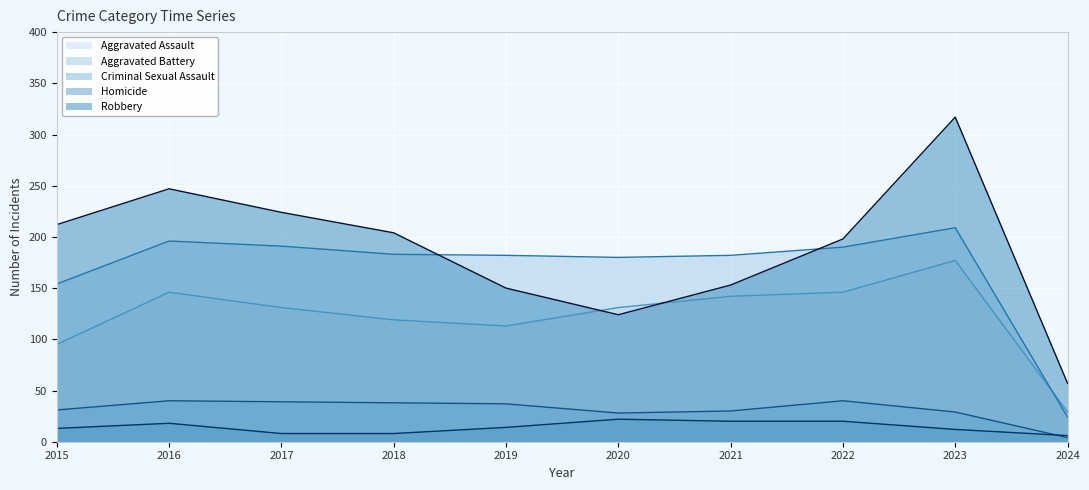

What is the sum of all Aggravated Battery values?

1691